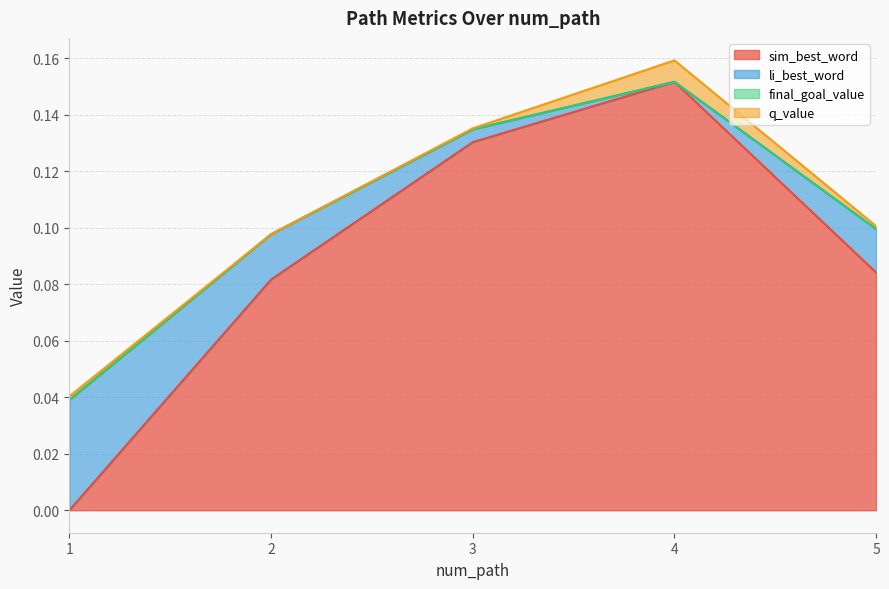

Does the chart display data point markers on the line(s)?

No